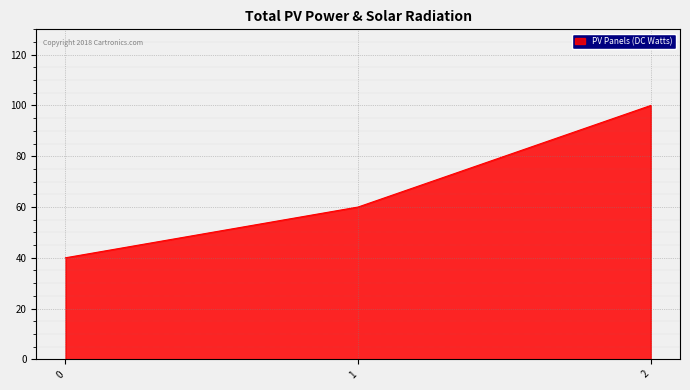

What is the difference between the values at 2 and 0?

60